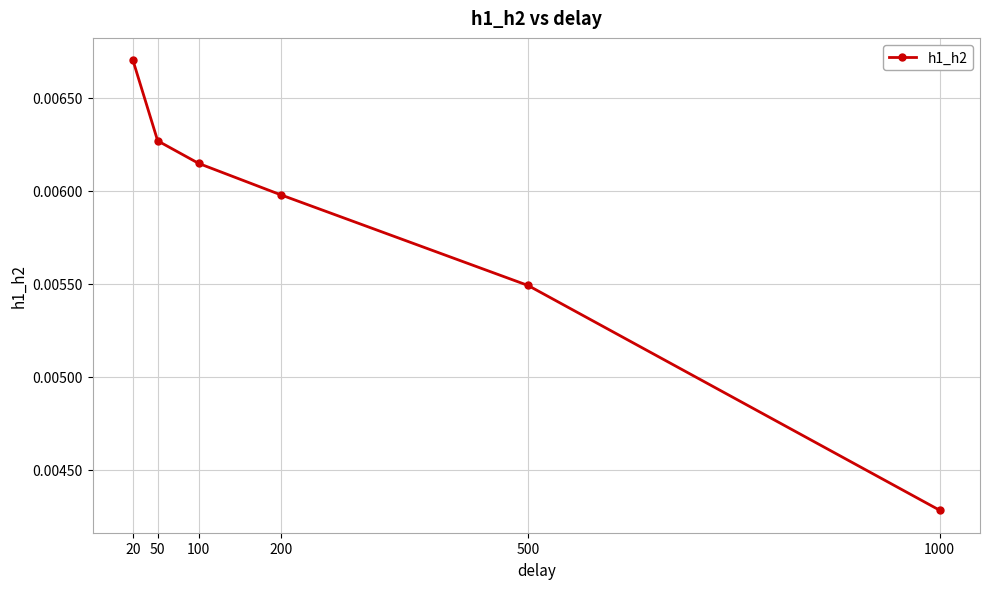

How many values are between 0 and 1?

6